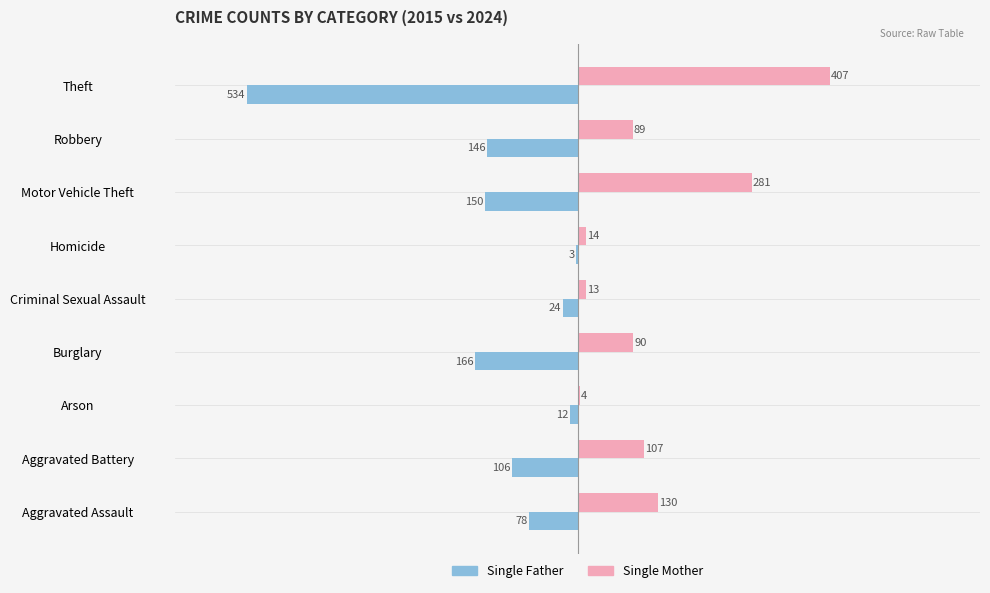

What is the sum of the Single Father values at Arson and Homicide?

-15